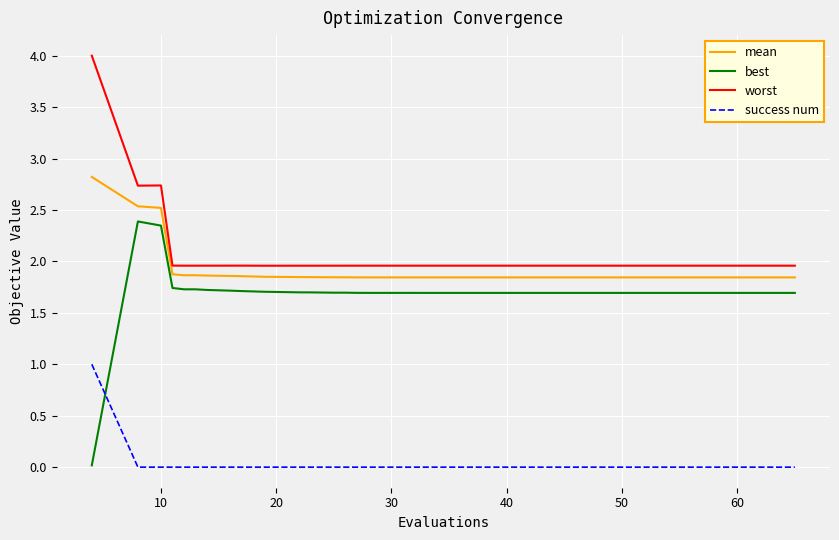

How many lines are shown in the chart?

4